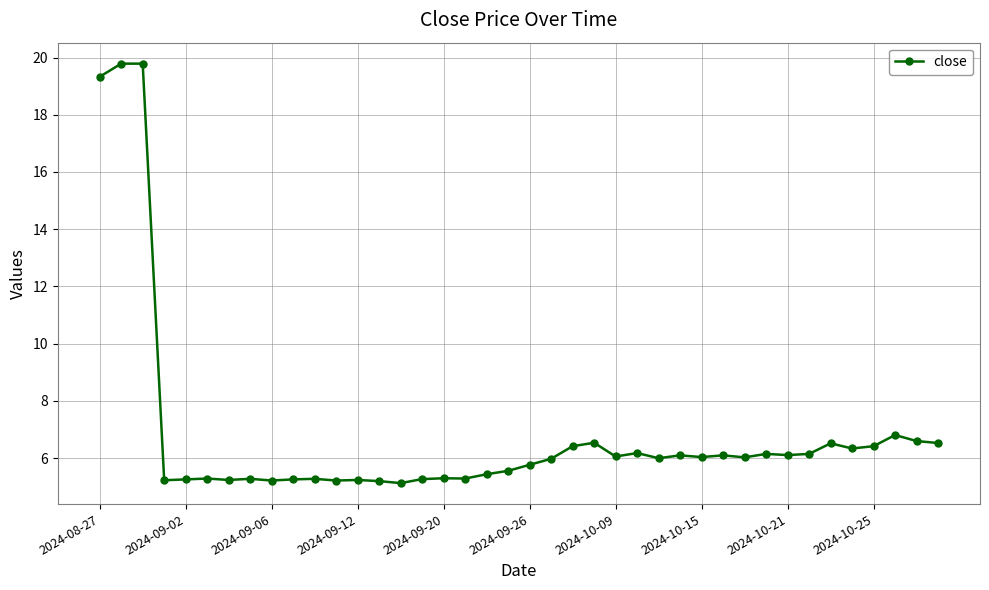

What is the greatest value displayed?

19.8